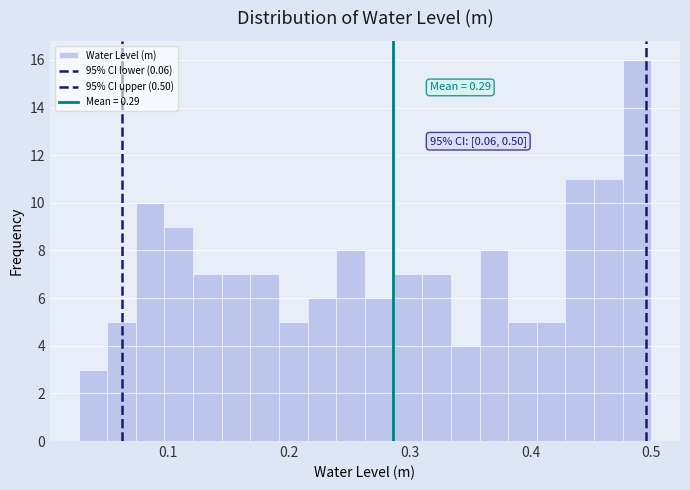

Around what value on the x-axis is the tallest bar? Give the approximate position of its centre, as read against the axis.

0.49